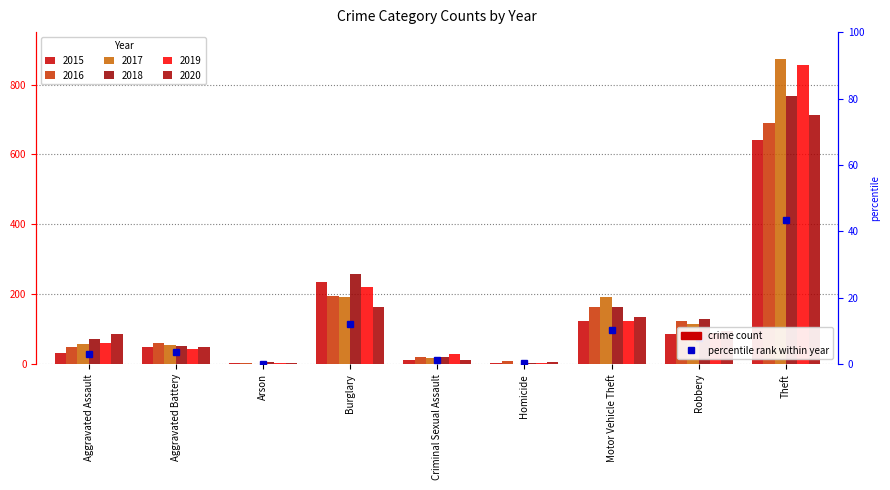

What is the value of the 2019 bar at the 4th from the left?

221